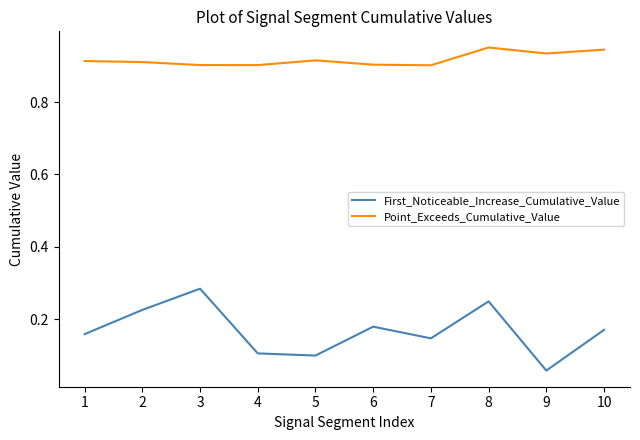

Which series has the largest total across all categories?

Point_Exceeds_Cumulative_Value